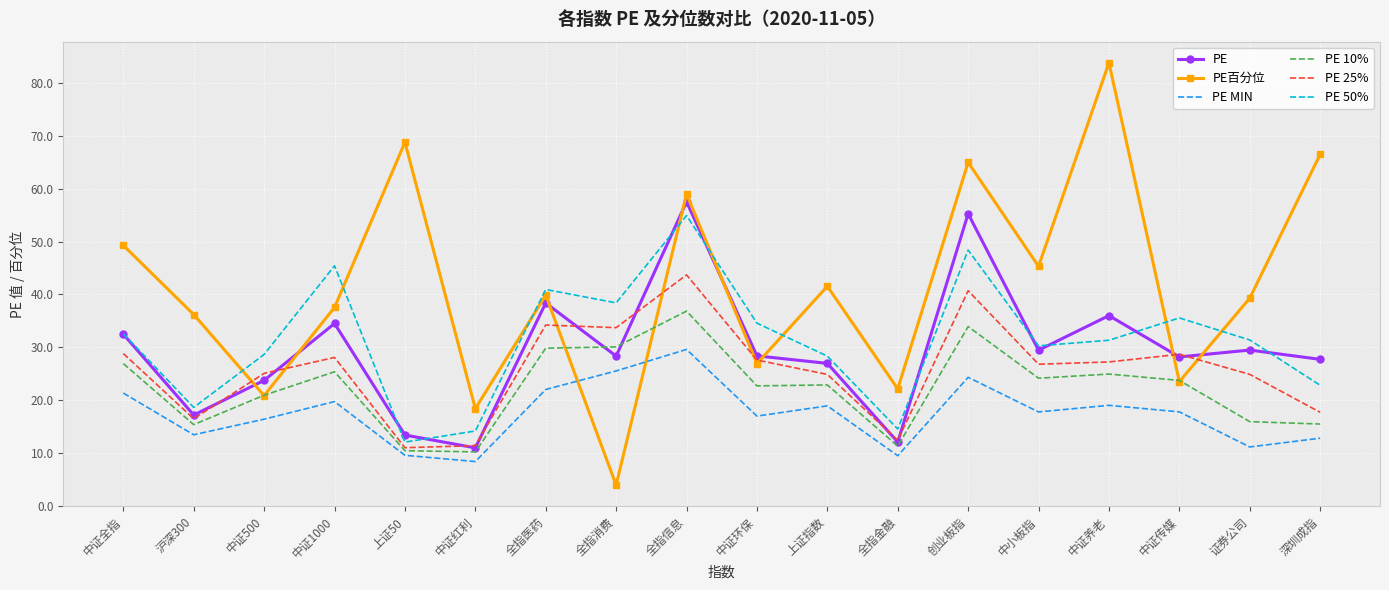

Which series ends up on top after the final intersection of PE百分位 and PE 10%?

PE百分位